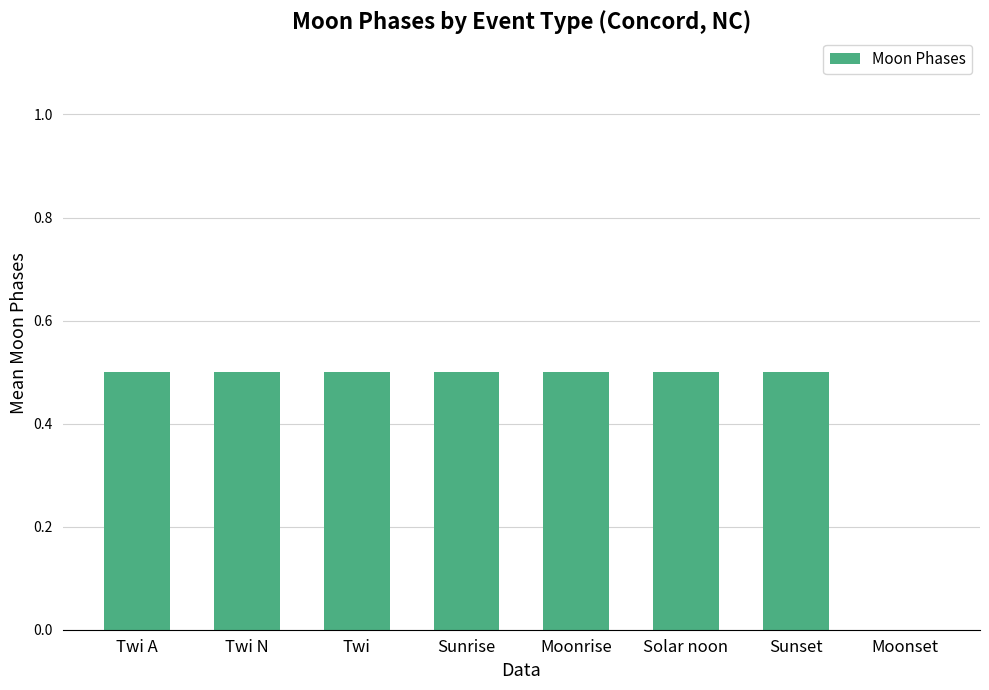

The value at Moonrise is 0.5. True or false?

True